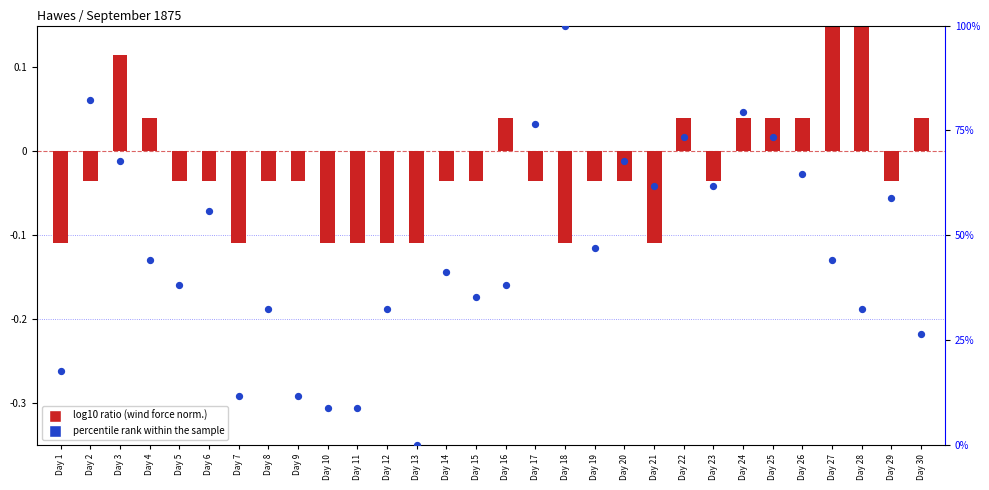

At which category is the sum across all series the highest?

Day 18